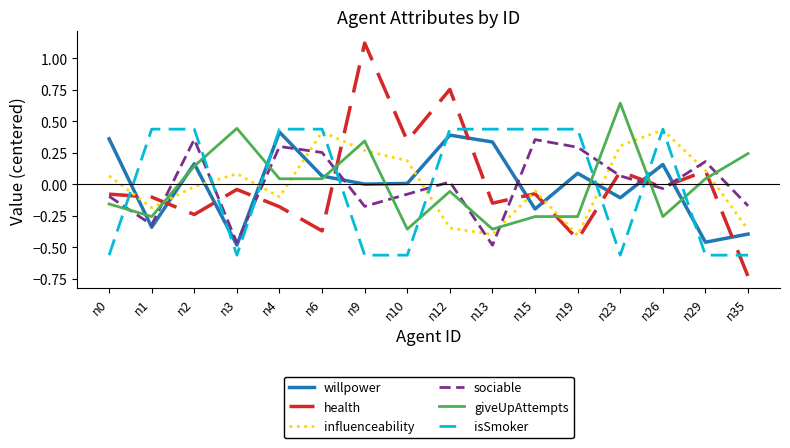

Is it true that willpower equals 0.5 at n0?

False